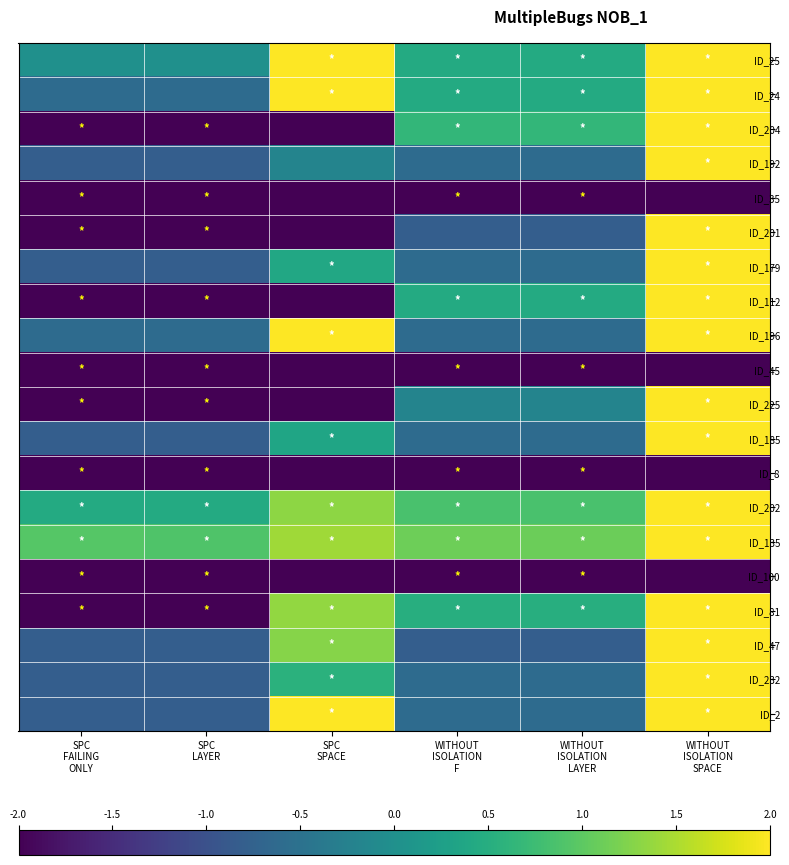

List the series in order of their peak value, lowest first.

ID_35, ID_45, ID_8, ID_100, ID_25, ID_24, ID_204, ID_192, ID_201, ID_179, ID_112, ID_196, ID_225, ID_185, ID_202, ID_135, ID_81, ID_47, ID_232, ID_2